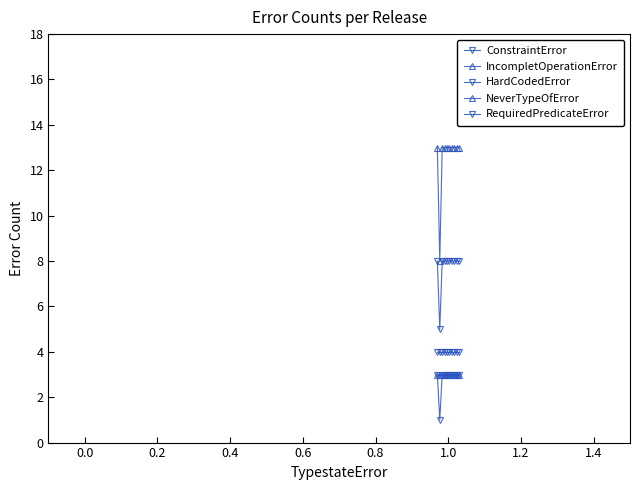

True or false: HardCodedError has more than 2 interior local peaks.

False